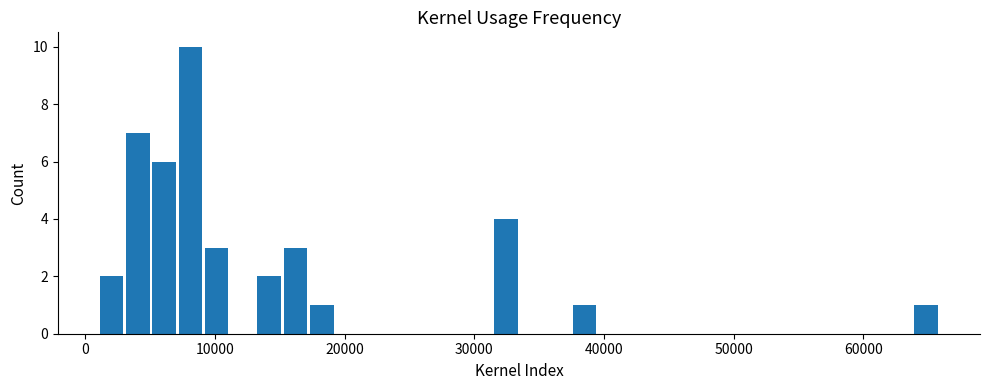

Read against the x-axis, roughly where is the centre of the tallest bar?

8000